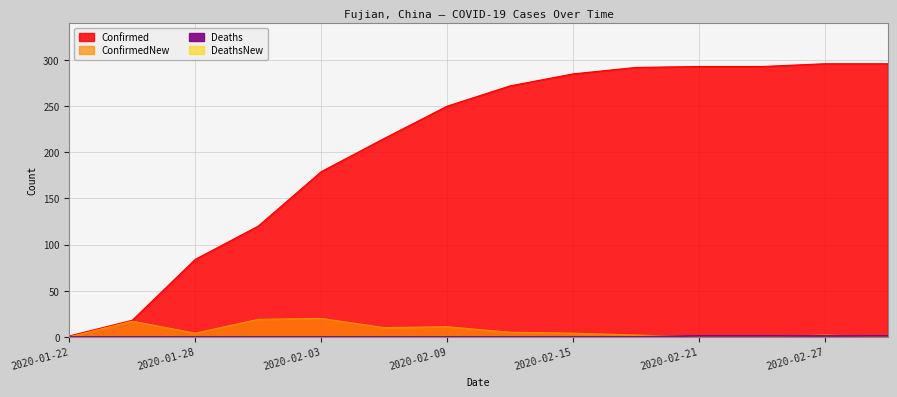

Which has a higher value, 2020-02-12 or 2020-02-24?

2020-02-24